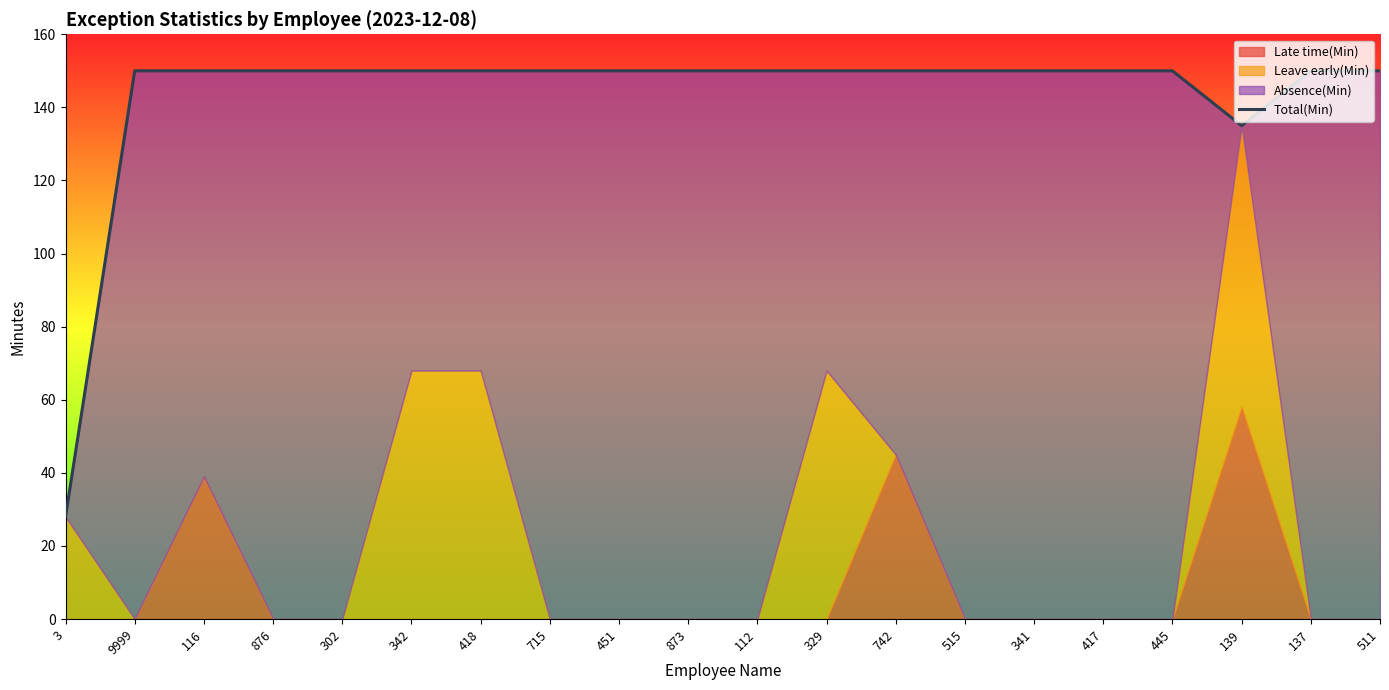

Reading left to right, extract all data points from this chart.

28	150	150	150	150	150	150	150	150	150	150	150	150	150	150	150	150	135	150	150